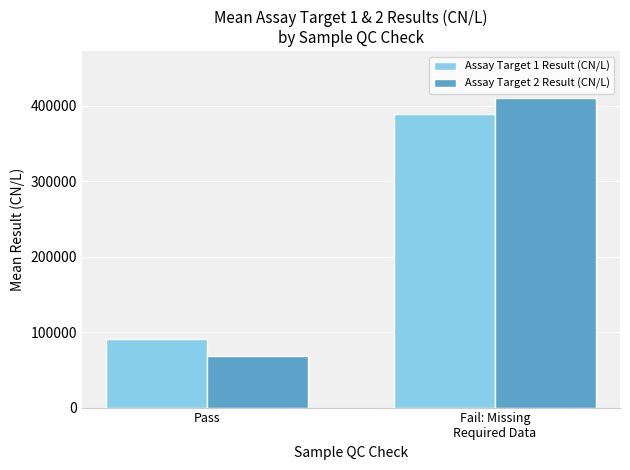

Which label corresponds to the smallest value in the chart?

Pass